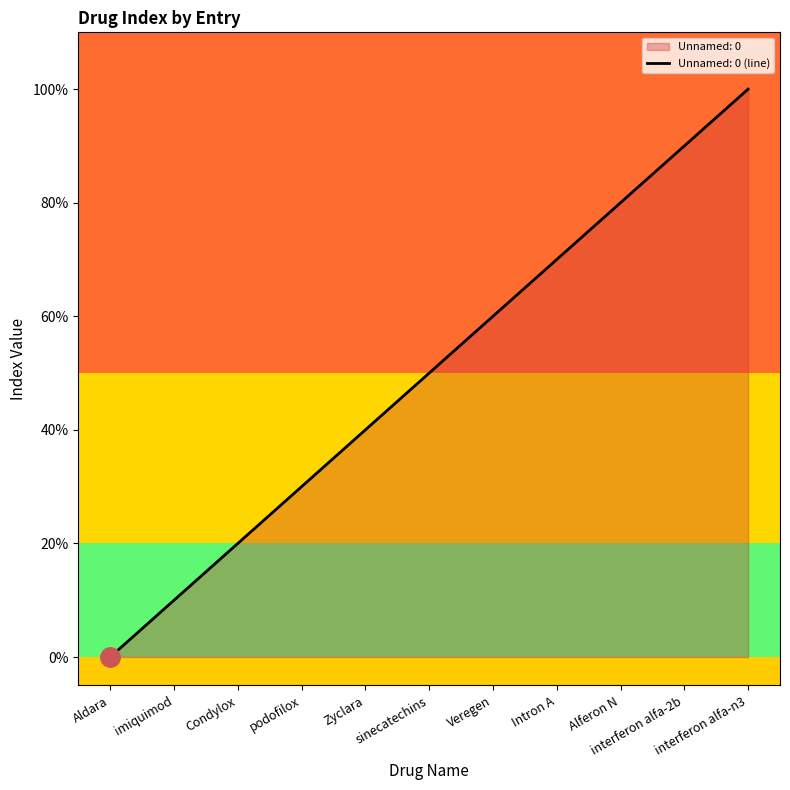

Does the chart display data point markers on the line(s)?

No